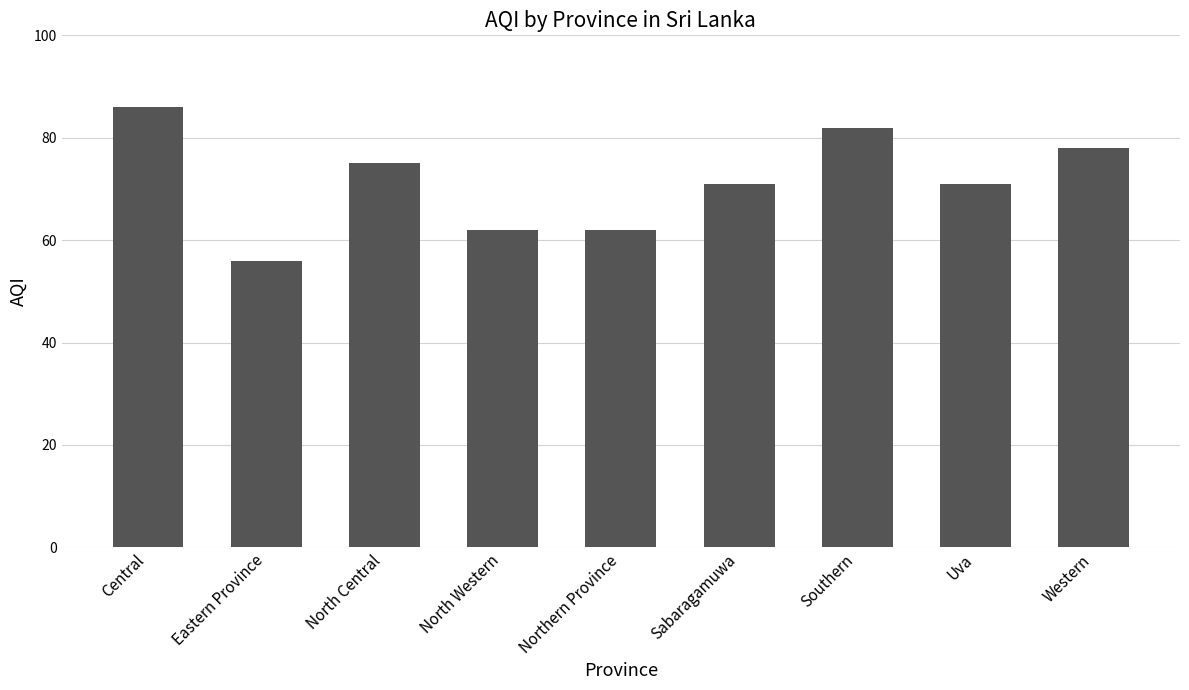

Reading right to left, what are all the values shown in this chart?

78	71	82	71	62	62	75	56	86